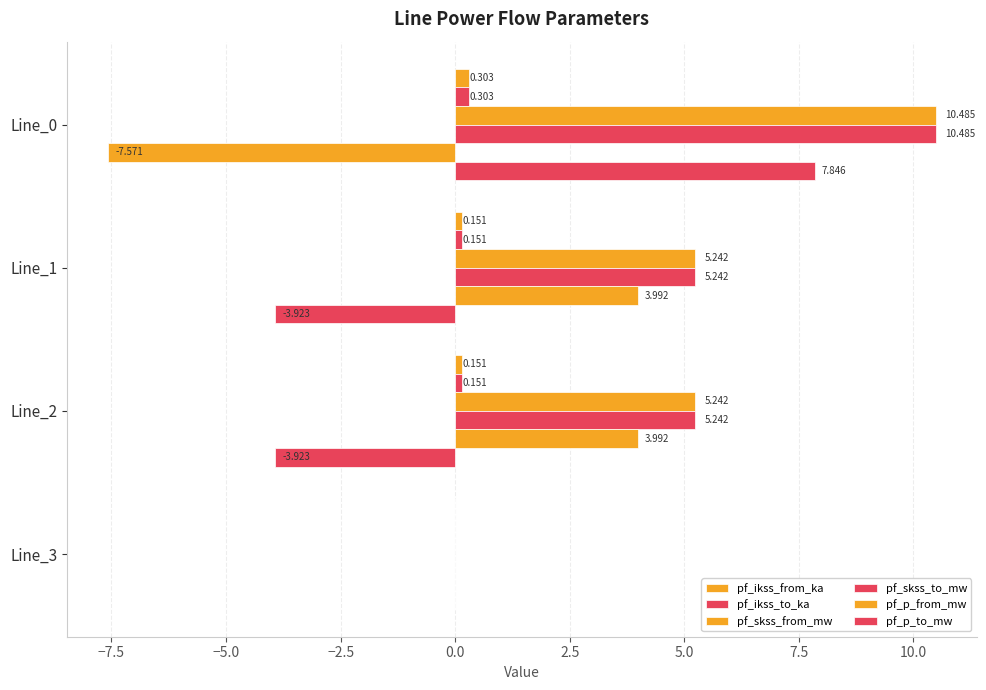

List the series in order of their peak value, highest first.

pf_skss_from_mw, pf_skss_to_mw, pf_p_to_mw, pf_p_from_mw, pf_ikss_from_ka, pf_ikss_to_ka